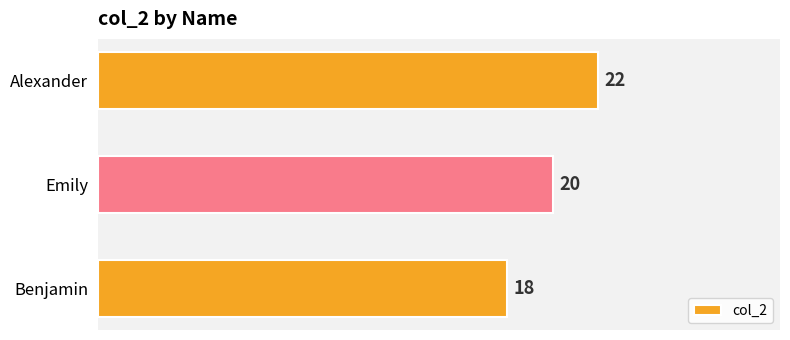

Between Emily and Benjamin, which is larger?

Emily